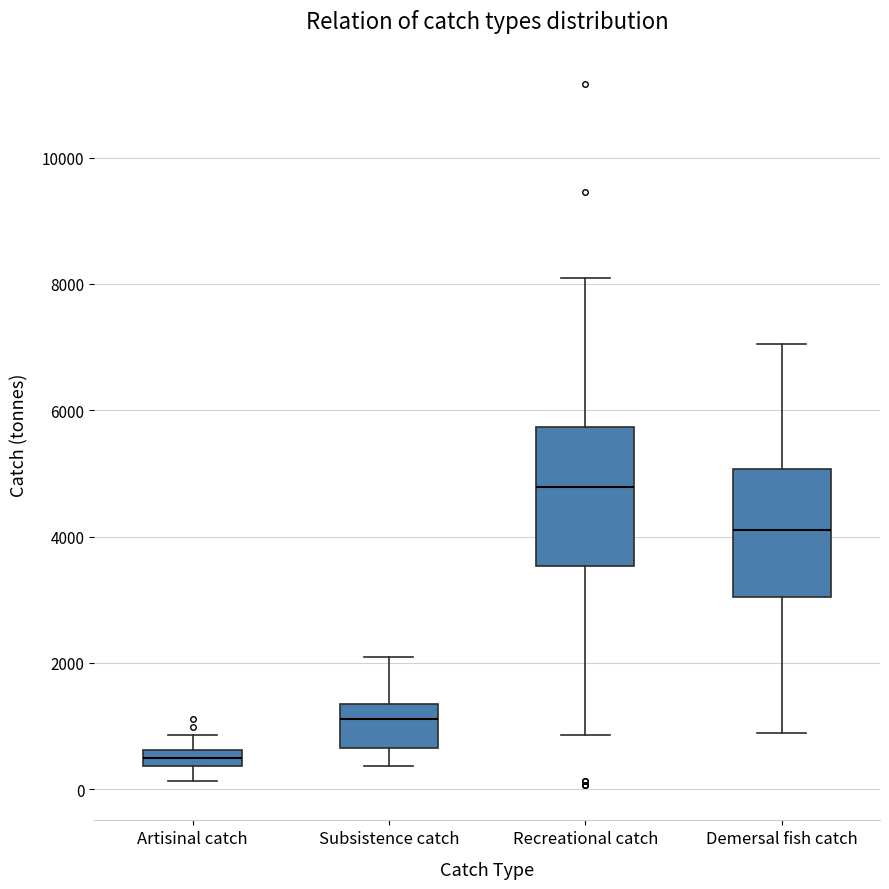

Where does the lower whisker of the box for Recreational catch end on the y-axis? The values are not printed on the chart, so give them approximately, as read against the axis.

800